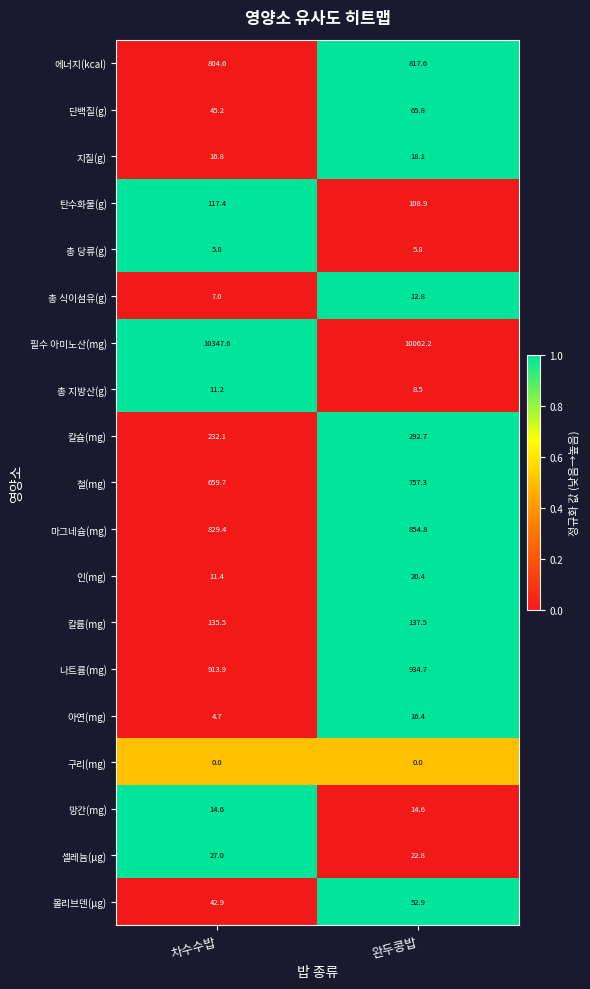

How many distinct data groups are displayed?

19